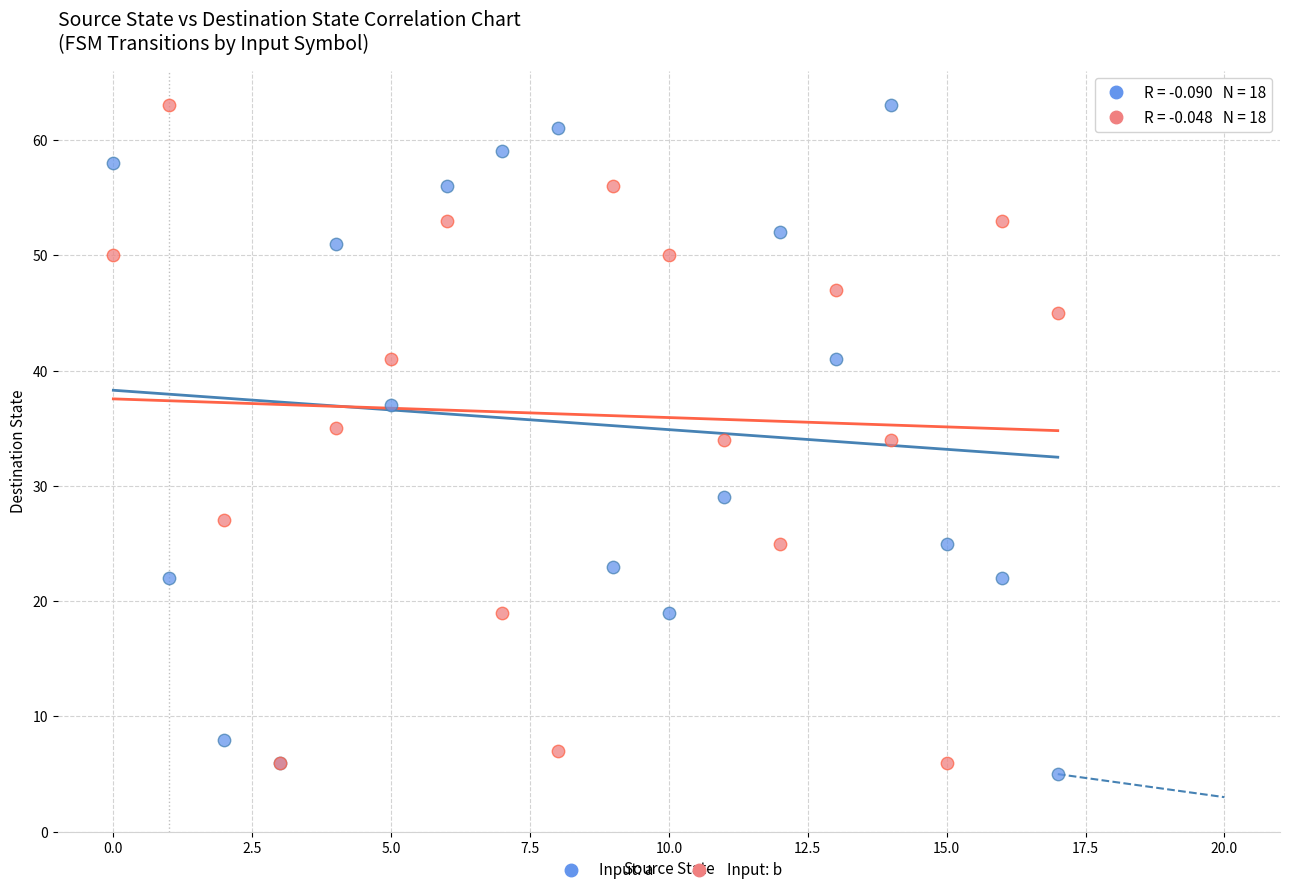

What are all the series names shown in the legend?

Input: a, Input: b